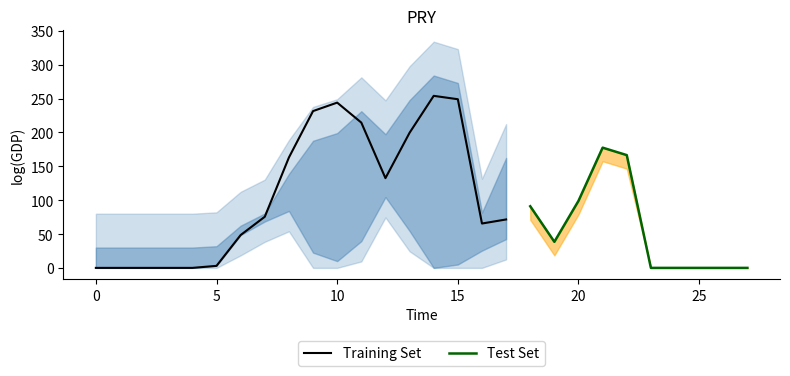

What is the maximum value for Training Set?

254.0